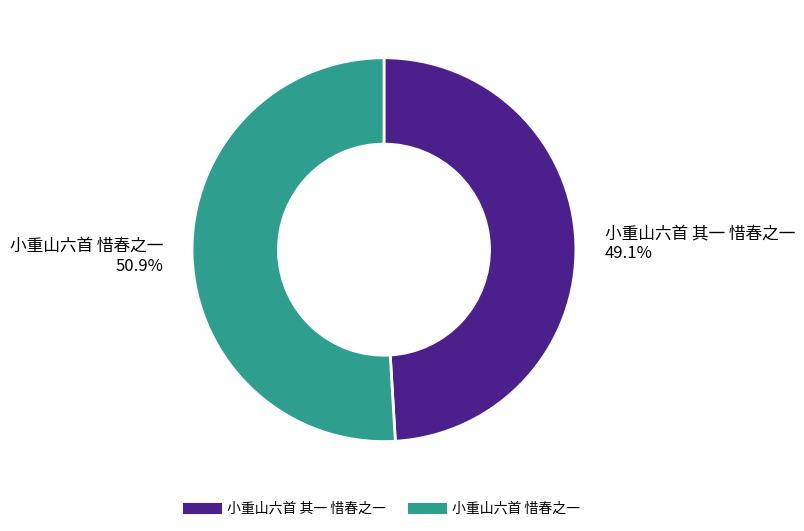

What portion of the pie excludes 小重山六首 其一 惜春之一?

50.9%